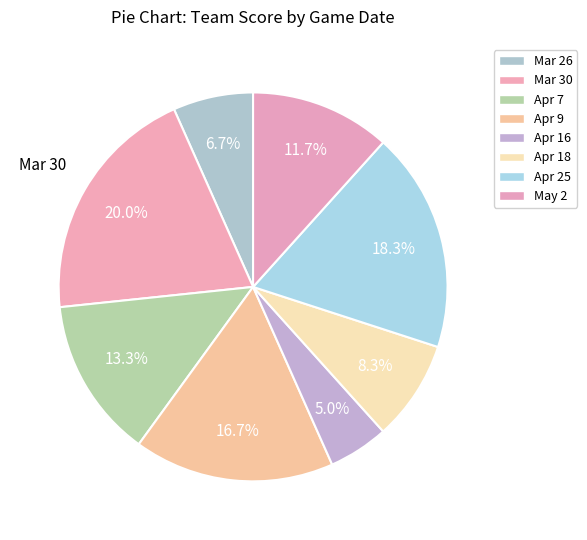

Rank the categories by value from highest to lowest.

Mar 30, Apr 25, Apr 9, Apr 7, May 2, Apr 18, Mar 26, Apr 16